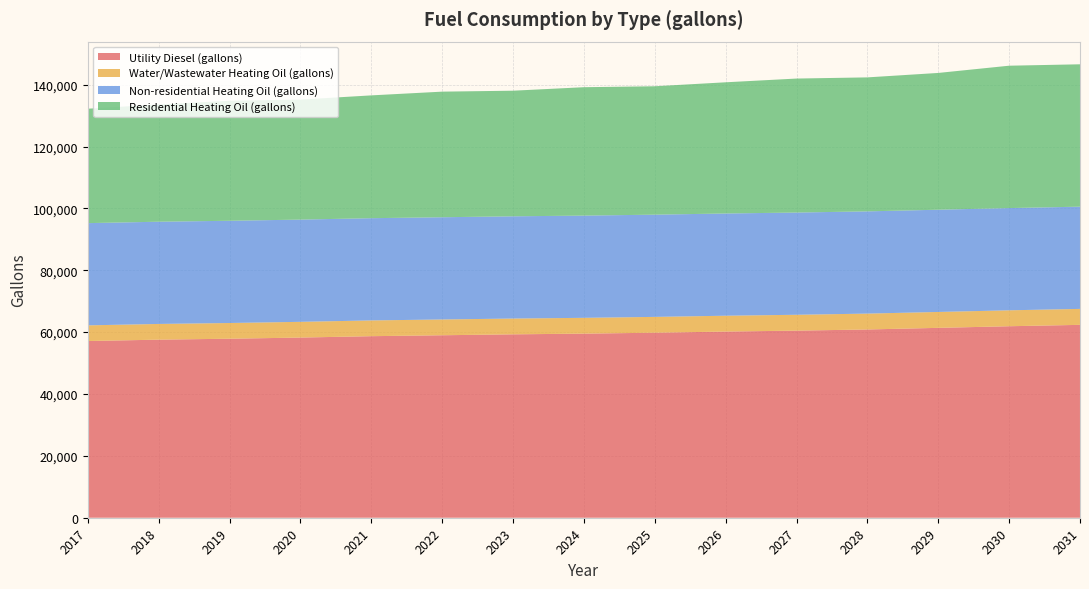

Reading right to left, extract all data points from this chart.

Utility Diesel (gallons): 2031=62351.8	2030=61903.3	2029=61379.9	2028=60856.6	2027=60482.8	2026=60183.7	2025=59809.9	2024=59510.9	2023=59286.6	2022=58987.5	2021=58688.5	2020=58239.9	2019=57866.1	2018=57567.0	2017=57118.5
Water/Wastewater Heating Oil (gallons): 2031=5156.8	2030=5149.3	2029=5140.5	2028=5131.3	2027=5125.8	2026=5120.4	2025=5114.1	2024=5109.5	2023=5105.2	2022=5100.7	2021=5095.8	2020=5087.8	2019=5082.0	2018=5075.8	2017=5068.4
Non-residential Heating Oil (gallons): 2031=33047.6	2030=33047.6	2029=33047.6	2028=33047.6	2027=33047.6	2026=33047.6	2025=33047.6	2024=33047.6	2023=33047.6	2022=33047.6	2021=33047.6	2020=33047.6	2019=33047.6	2018=33047.6	2017=33047.6
Residential Heating Oil (gallons): 2031=46023.3	2030=46023.3	2029=44216.2	2028=43312.7	2027=43312.7	2026=42409.1	2025=41505.6	2024=41505.6	2023=40602.0	2022=40602.0	2021=39698.5	2020=38794.9	2019=38794.9	2018=37891.4	2017=36987.9